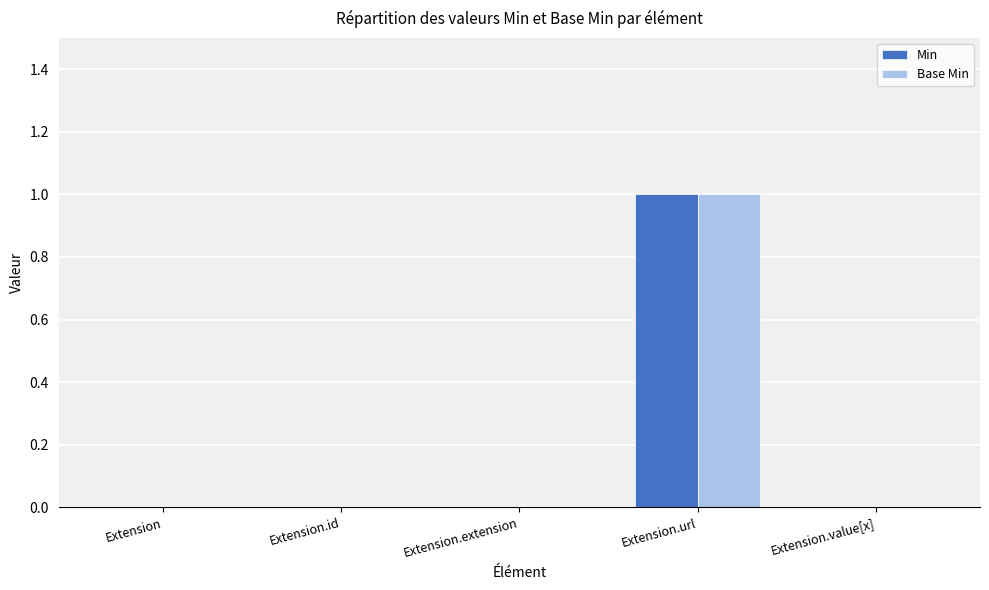

The value of Min at Extension.value[x] is 1. True or false?

False